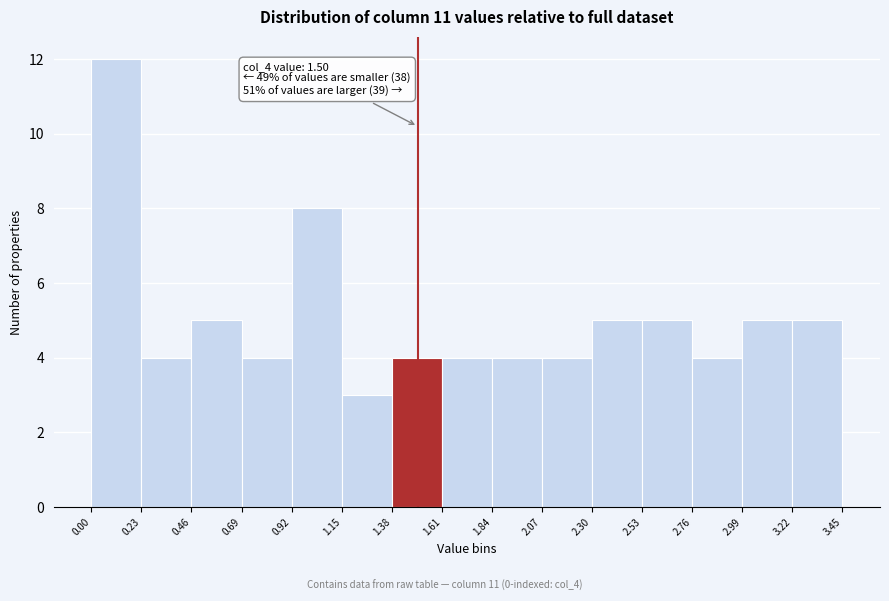

Over which range of the x-axis is the bar tallest?

0.00 to 0.23